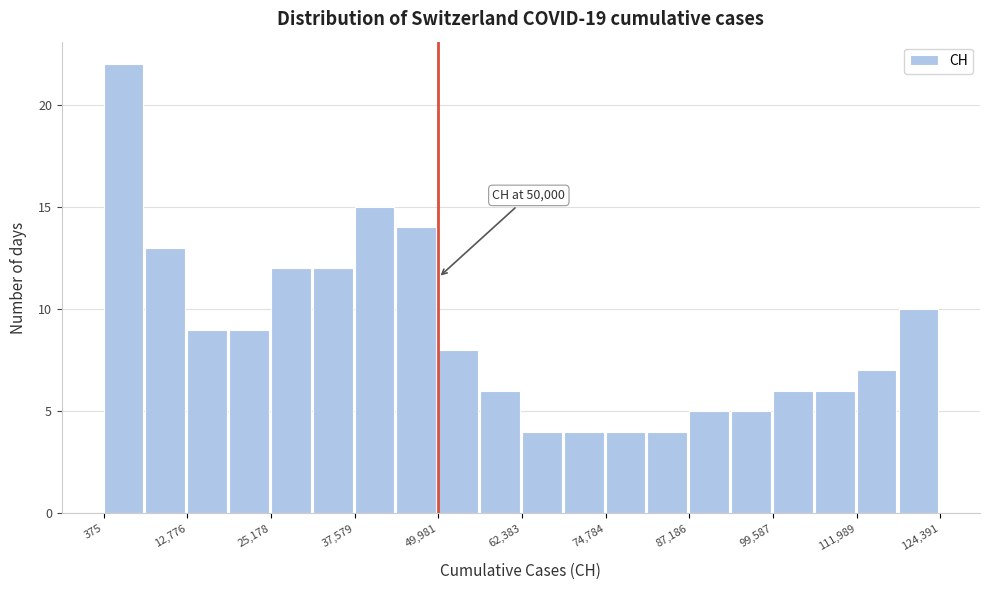

Around what value on the x-axis is the tallest bar? Give the approximate position of its centre, as read against the axis.

4000